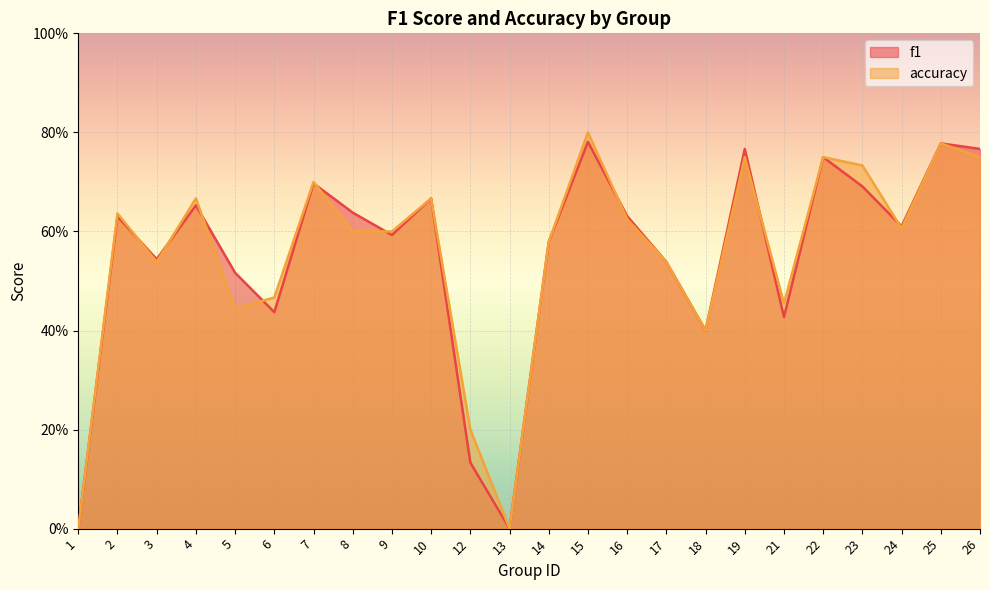

True or false: f1 has more than 1 interior local peaks.

True